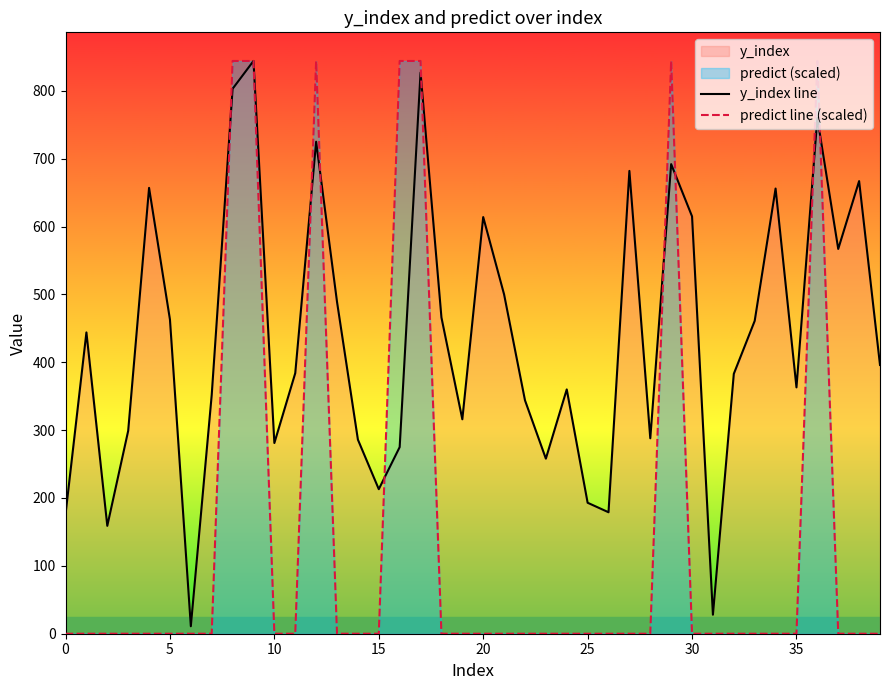

What is the spread (max minus min) of values at 24?

360